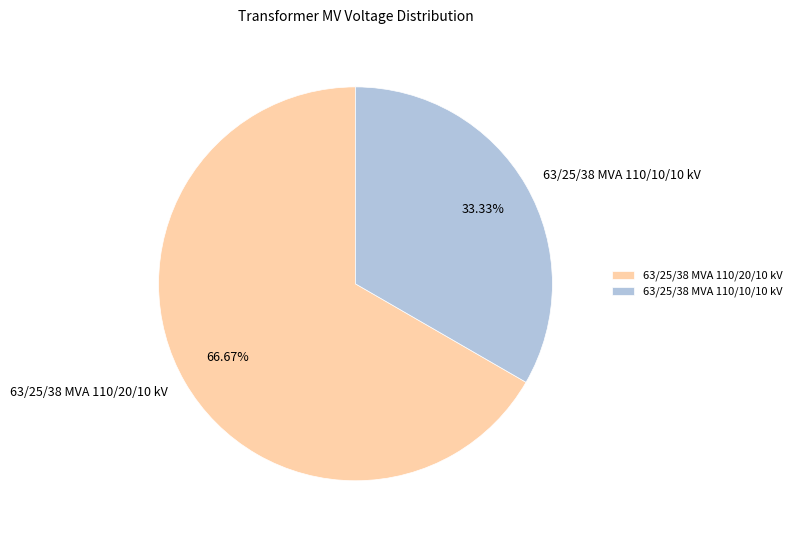

Is the sum of 63/25/38 MVA 110/20/10 kV and 63/25/38 MVA 110/10/10 kV greater than half?

Yes